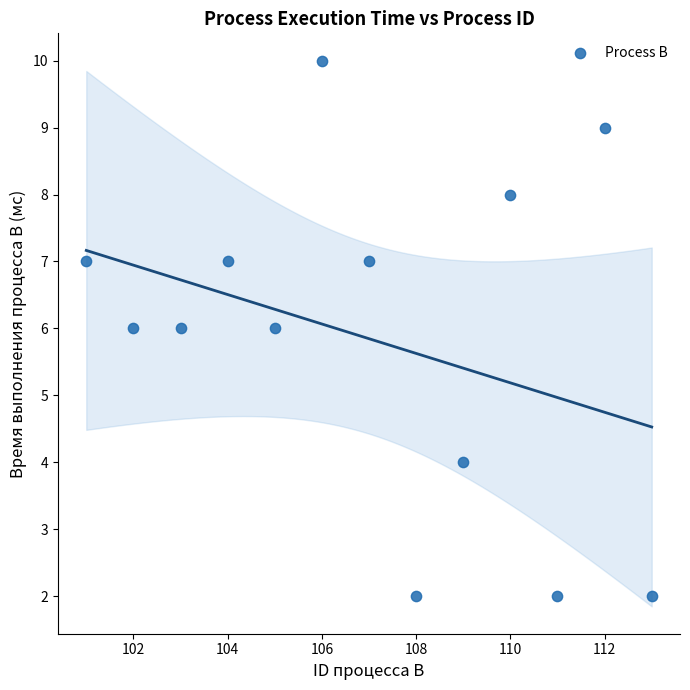

What is the range of X values (max minus min)?

12